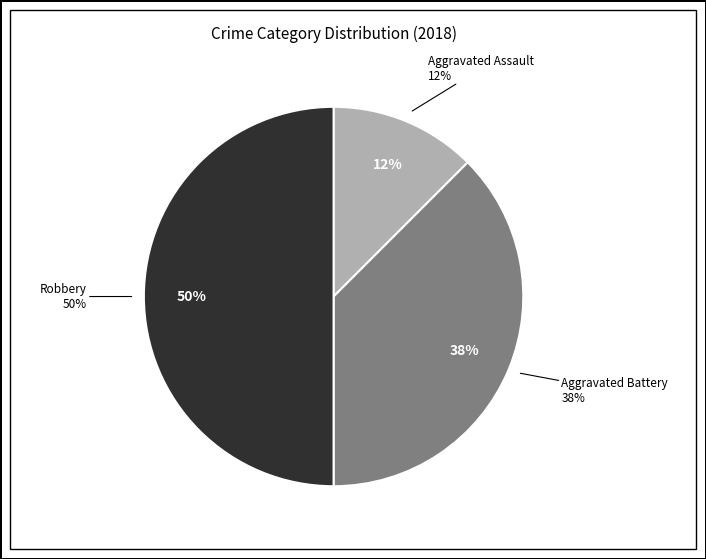

Do Criminal Sexual Assault and Aggravated Assault together represent more than half of the pie?

No